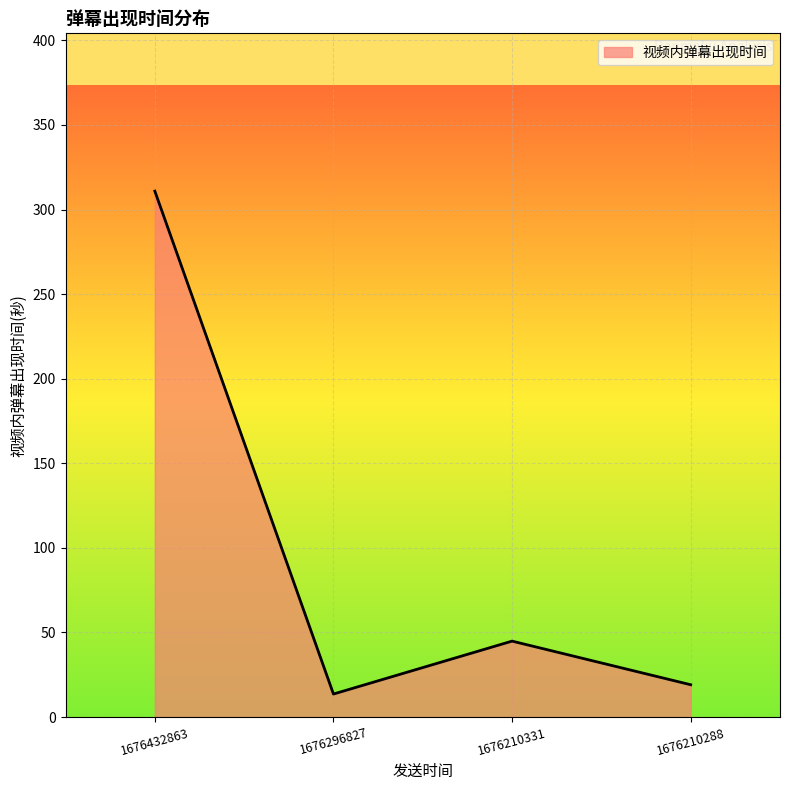

How many categories are shown in the chart?

4